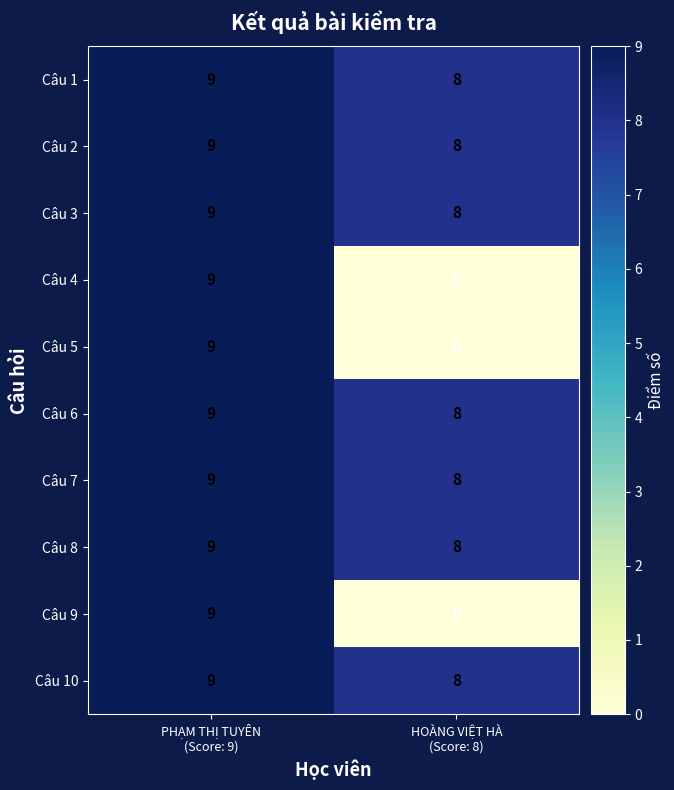

Reading left to right, list all the values displayed in this chart.

Câu 1: 9	8
Câu 2: 9	8
Câu 3: 9	8
Câu 4: 9	0
Câu 5: 9	0
Câu 6: 9	8
Câu 7: 9	8
Câu 8: 9	8
Câu 9: 9	0
Câu 10: 9	8